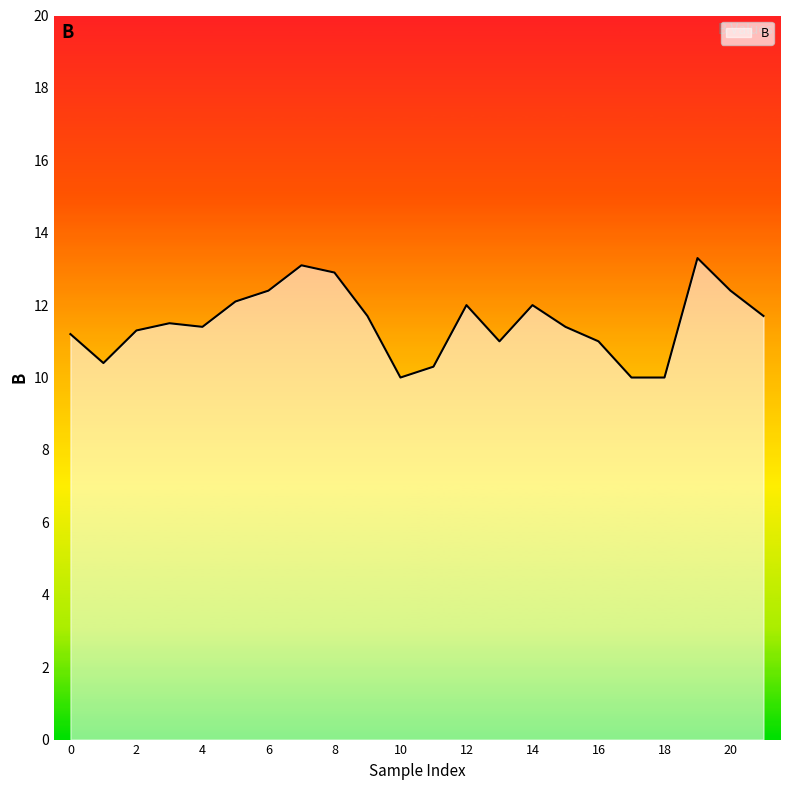

Reading left to right, what are all the values shown in this chart?

11.2	10.4	11.3	11.5	11.4	12.1	12.4	13.1	12.9	11.7	10.0	10.3	12.0	11.0	12.0	11.4	11.0	10.0	10.0	13.3	12.4	11.7